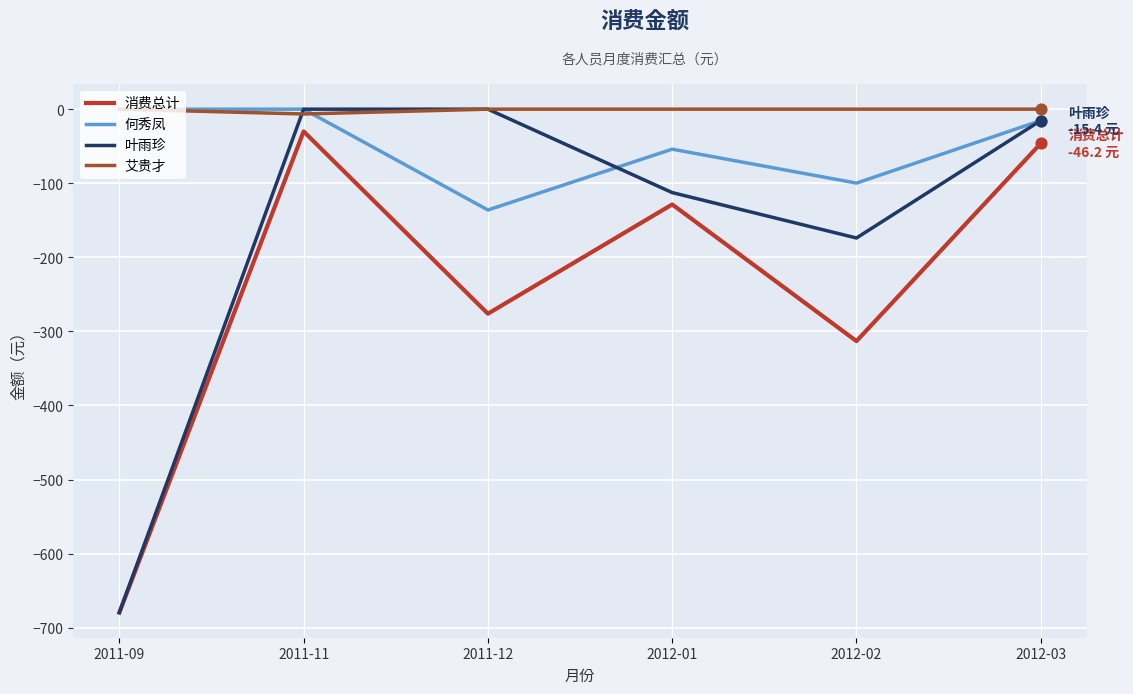

Is the value of 何秀凤 at 2011-12 greater than the value of 艾贵才 at 2012-03?

No